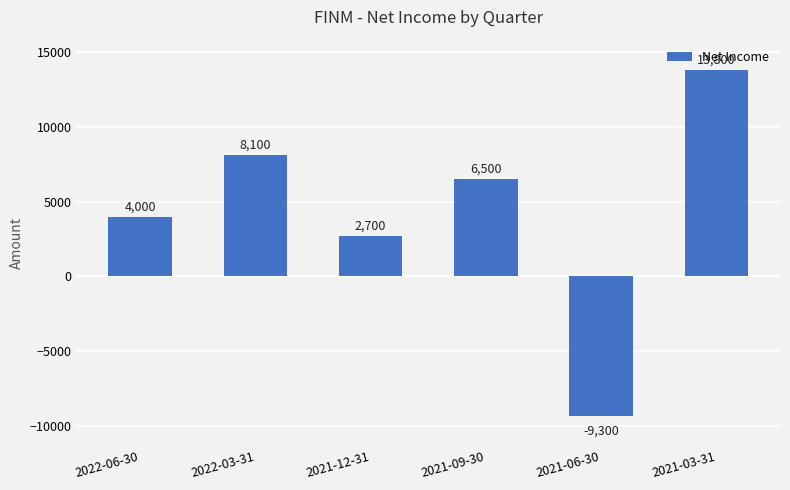

Reading left to right, extract all data points from this chart.

4000	8100	2700	6500	-9300	13800